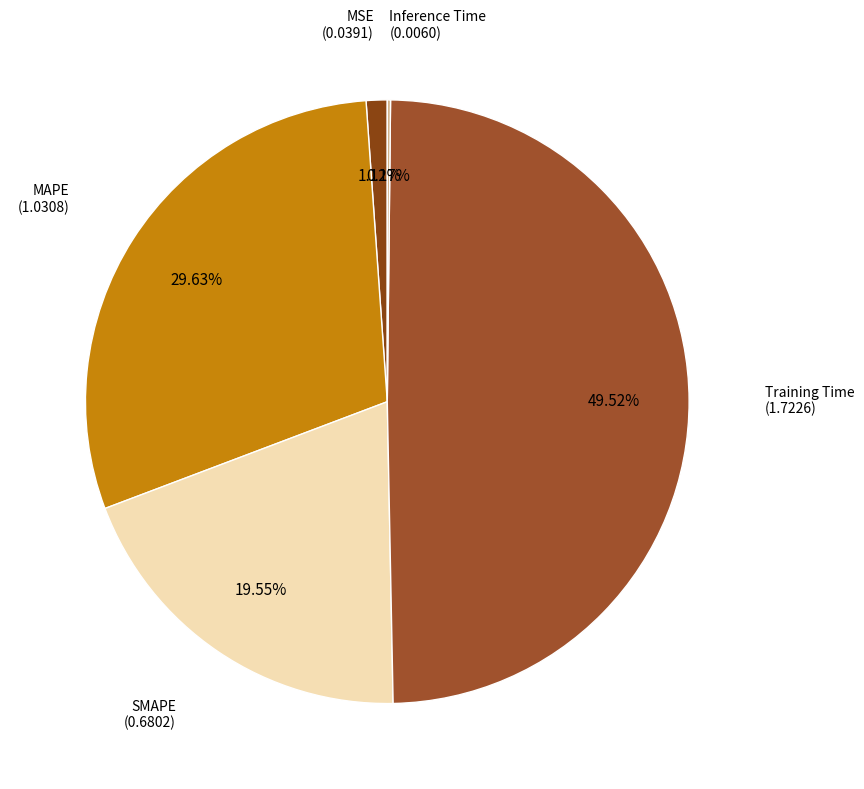

Rank the categories by value from lowest to highest.

Inference Time, MSE, SMAPE, MAPE, Training Time